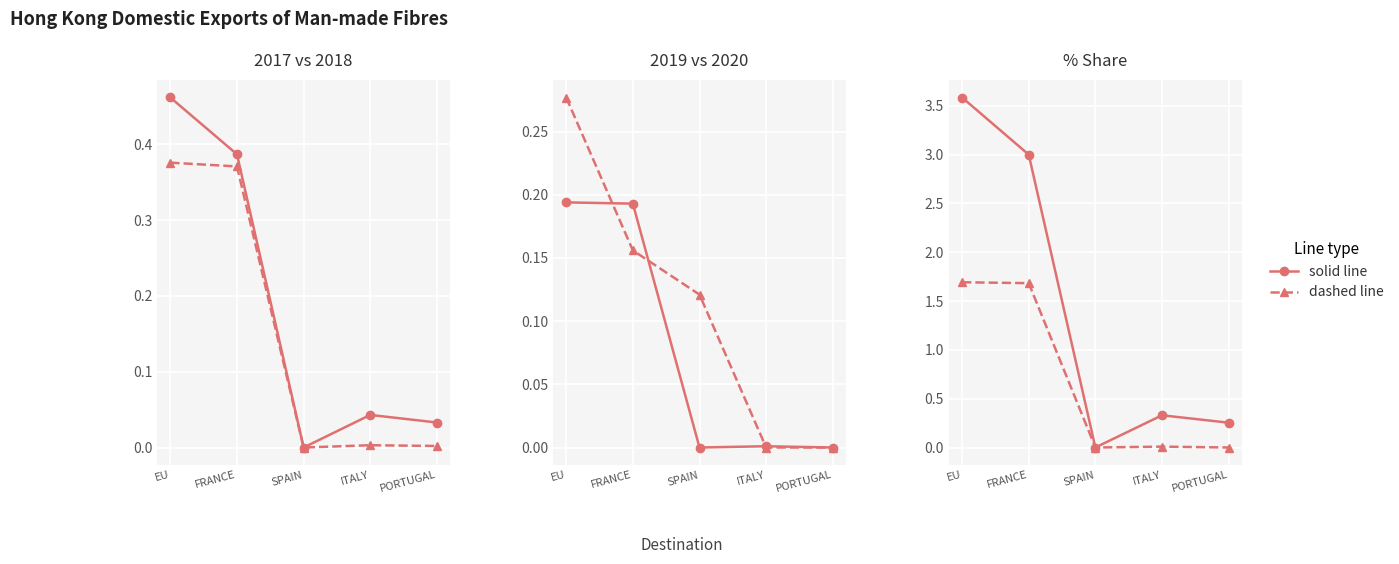

What is the difference between the maximum and minimum values in the 201712 % Share series?

3.6